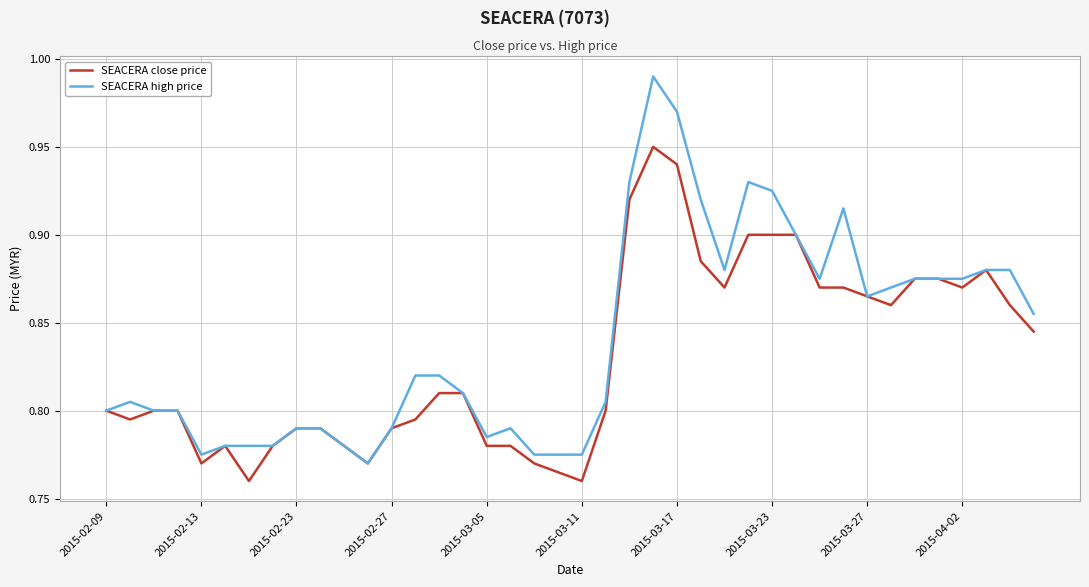

How many distinct data groups are displayed?

2